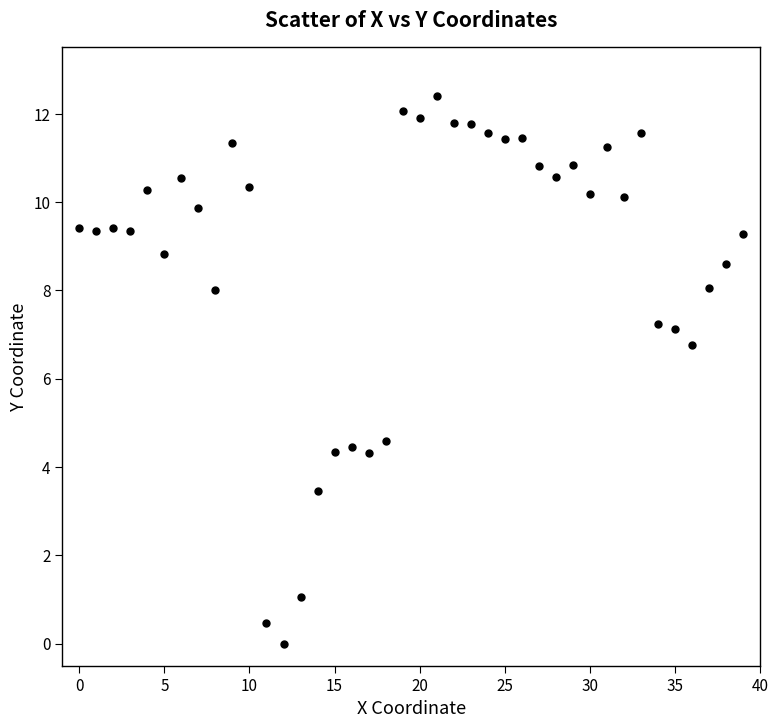

What Y value in the scatter plot is closest to 6?

6.8